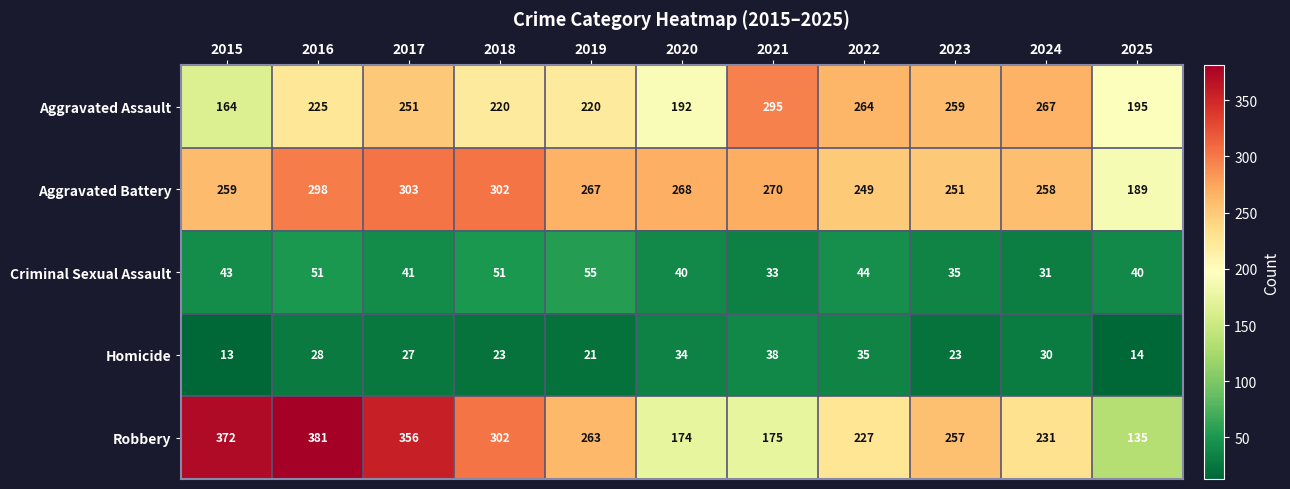

What is the sum of the Criminal Sexual Assault values at 2016 and 2017?

92